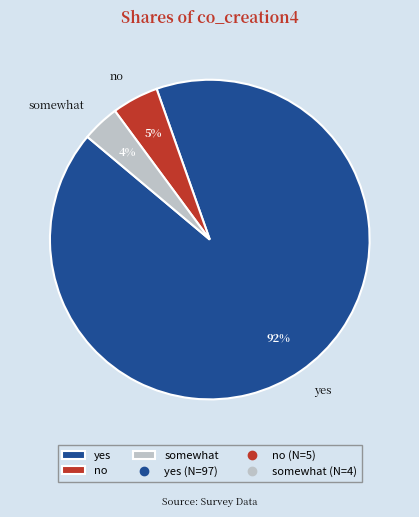

Does any single category account for the majority?

Yes